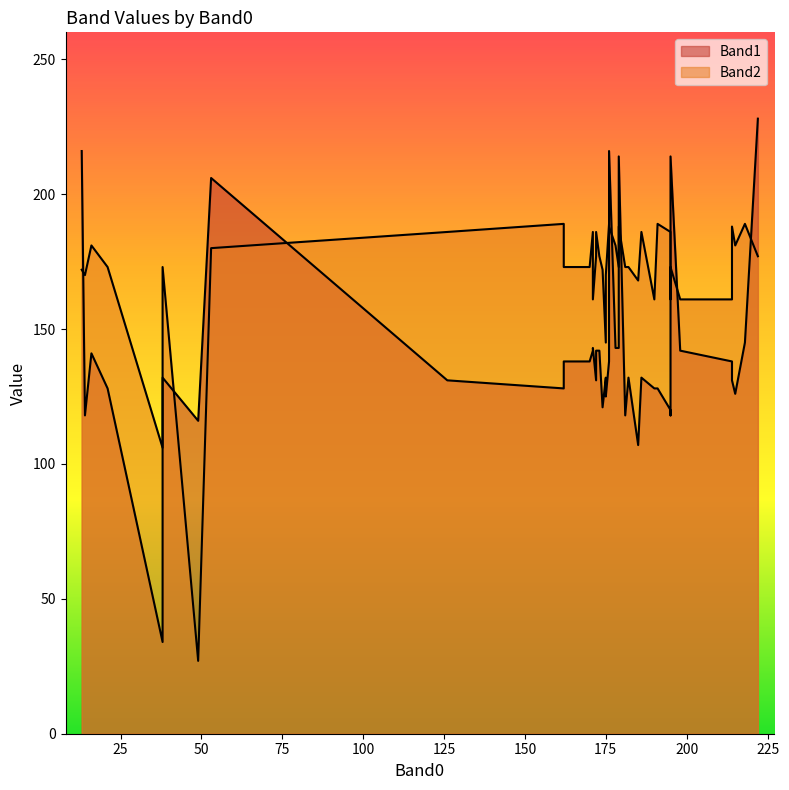

Which series has the largest total across all categories?

Band2